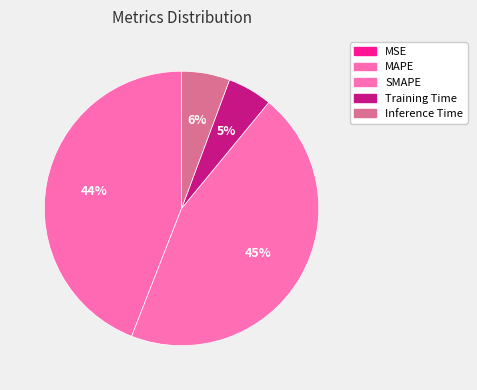

To the nearest percent, what portion does SMAPE represent?

45%